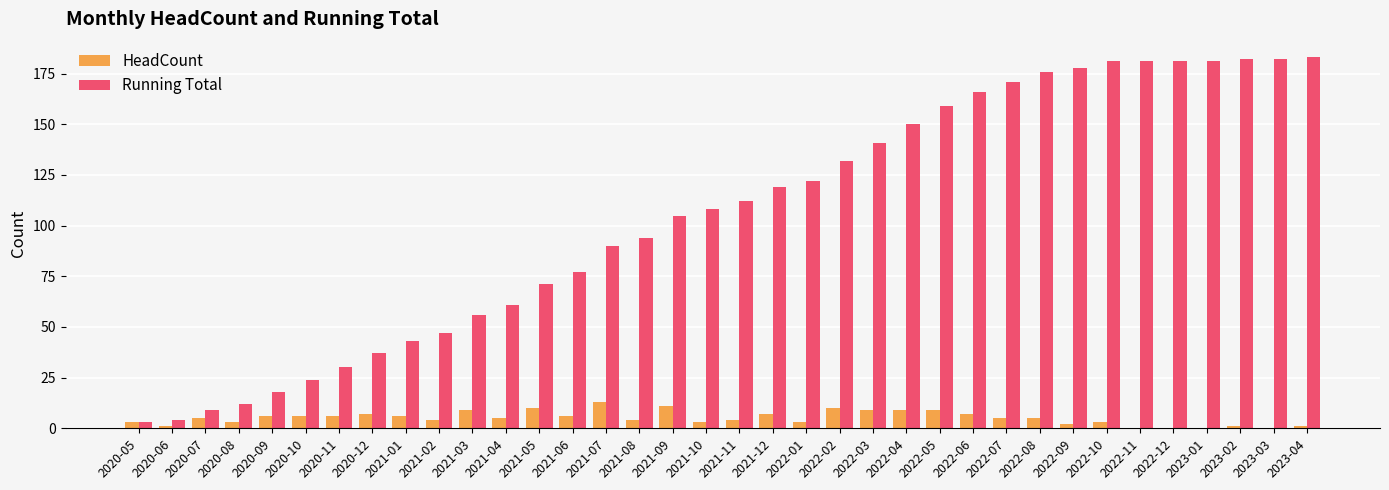

Reading right to left, list all the values displayed in this chart.

HeadCount: 1	0	1	0	0	0	3	2	5	5	7	9	9	9	10	3	7	4	3	11	4	13	6	10	5	9	4	6	7	6	6	6	3	5	1	3
Running Total: 183	182	182	181	181	181	181	178	176	171	166	159	150	141	132	122	119	112	108	105	94	90	77	71	61	56	47	43	37	30	24	18	12	9	4	3